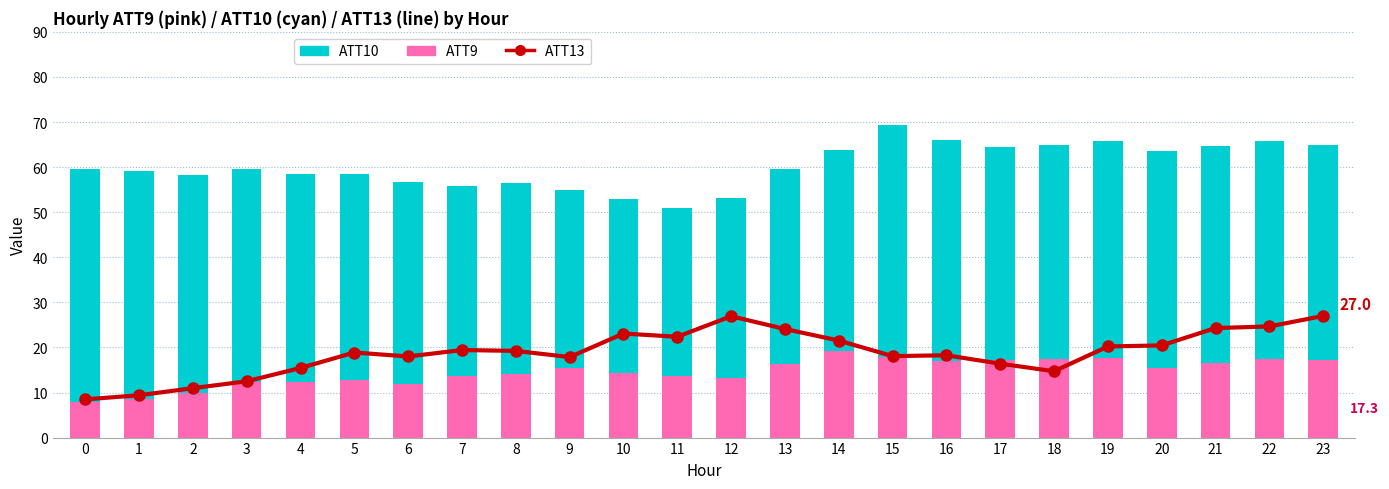

Which has a higher value, 9 or 0?

9